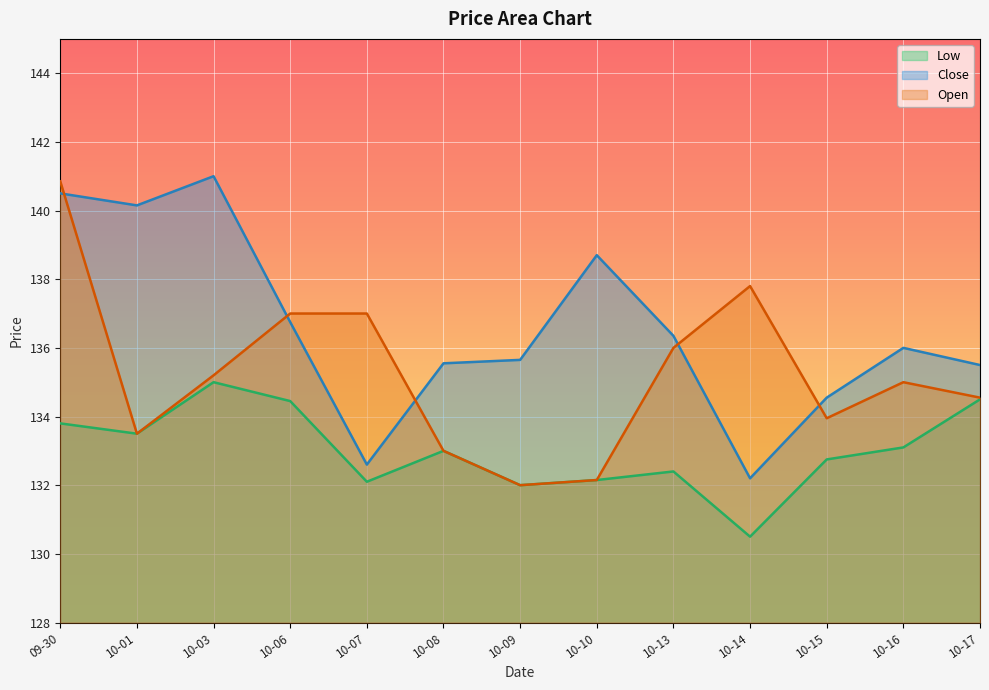

Does the chart display data point markers on the line(s)?

No